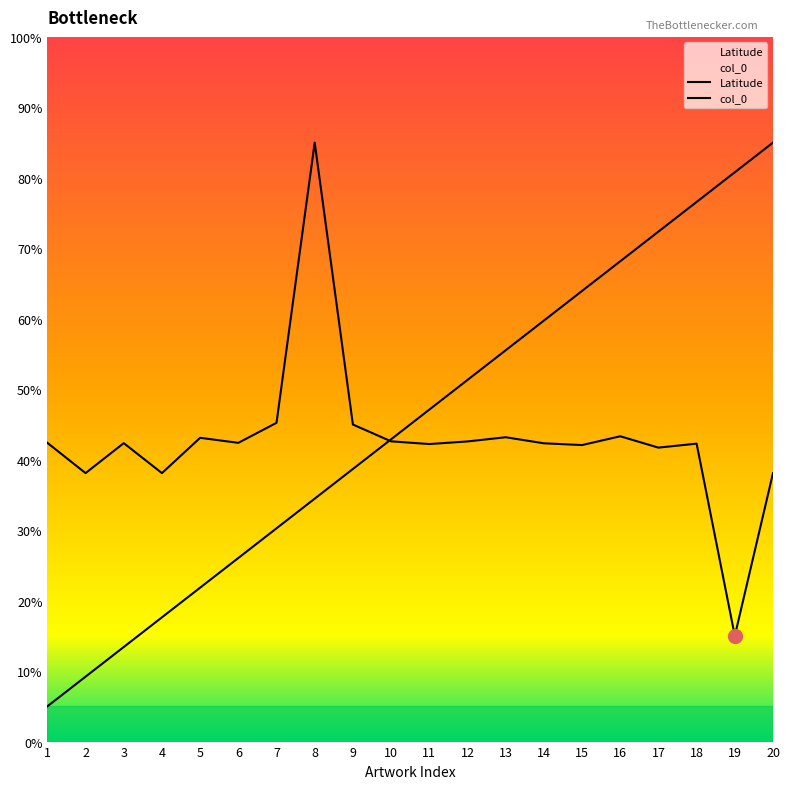

True or false: col_0 and Latitude intersect in this chart.

True